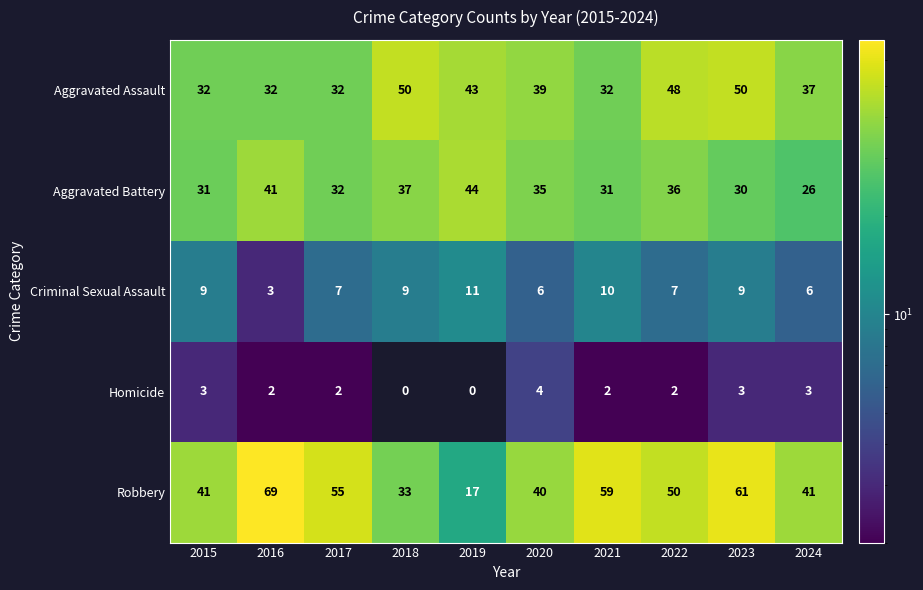

What is the difference between the second highest and second lowest values in the Aggravated Assault series?

18